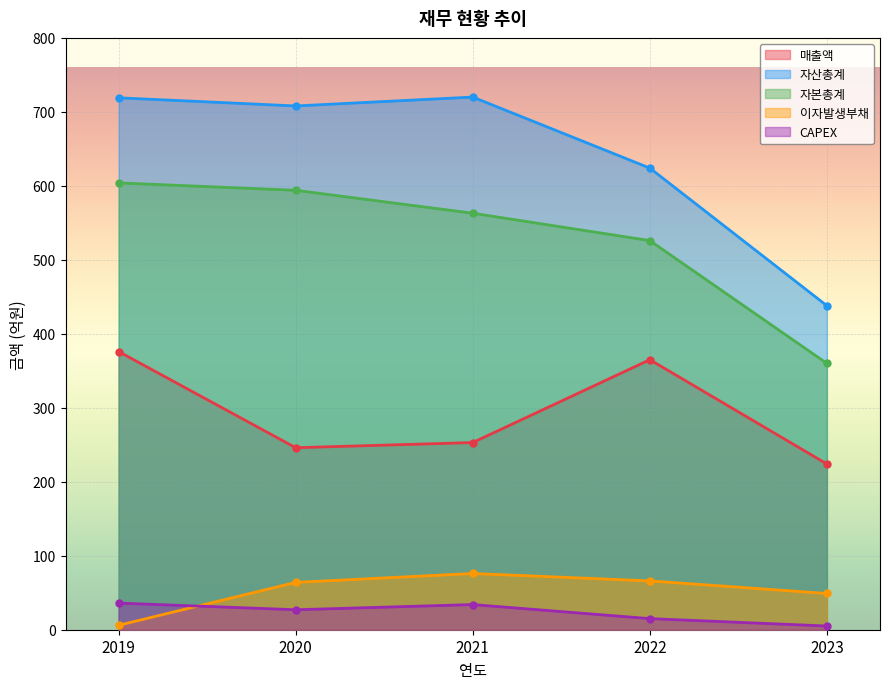

True or false: 자산총계 and 이자발생부채 intersect in this chart.

False